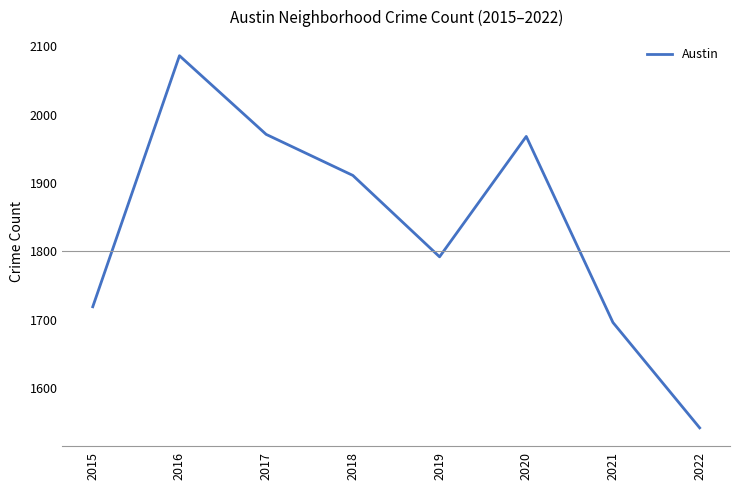

Where is the data nearest to the value 1814?

2019